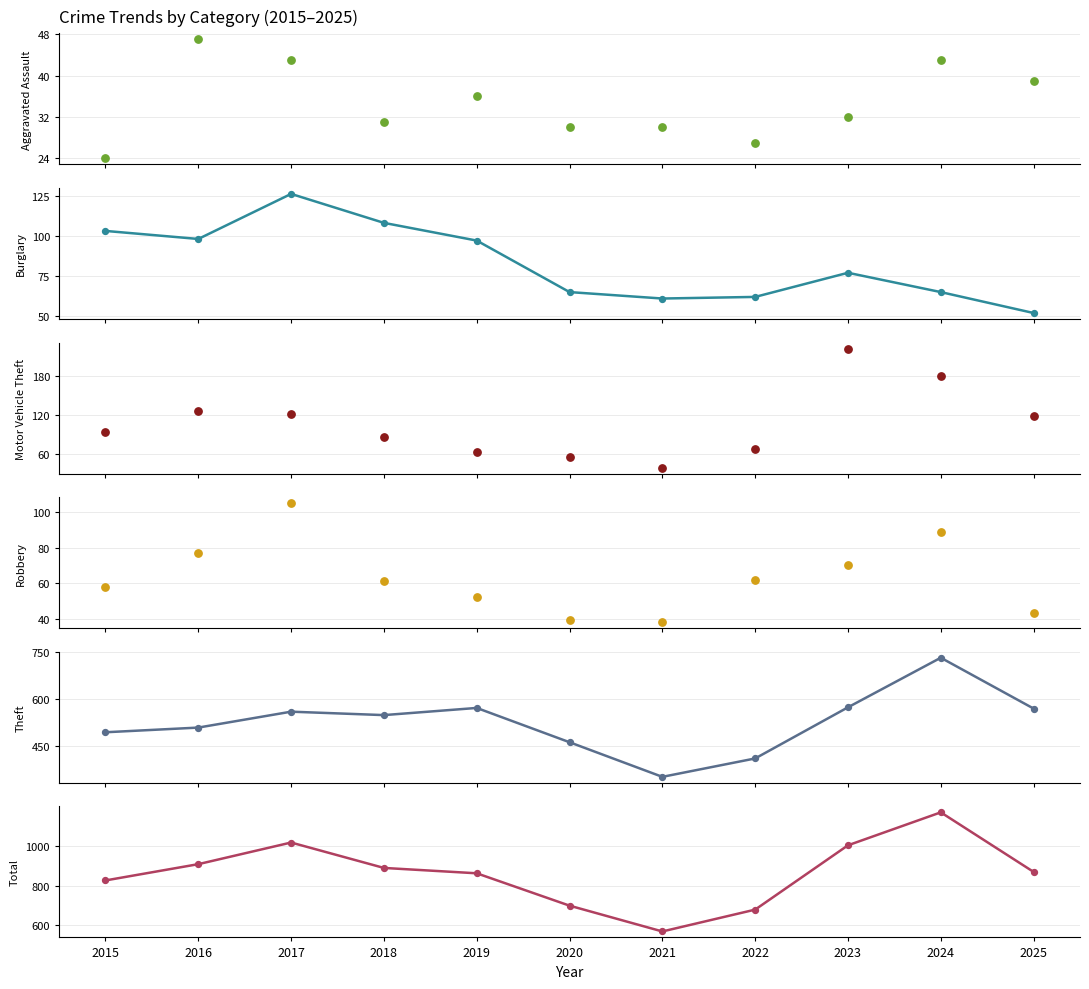

What is the total value across all series at 2016?

1764